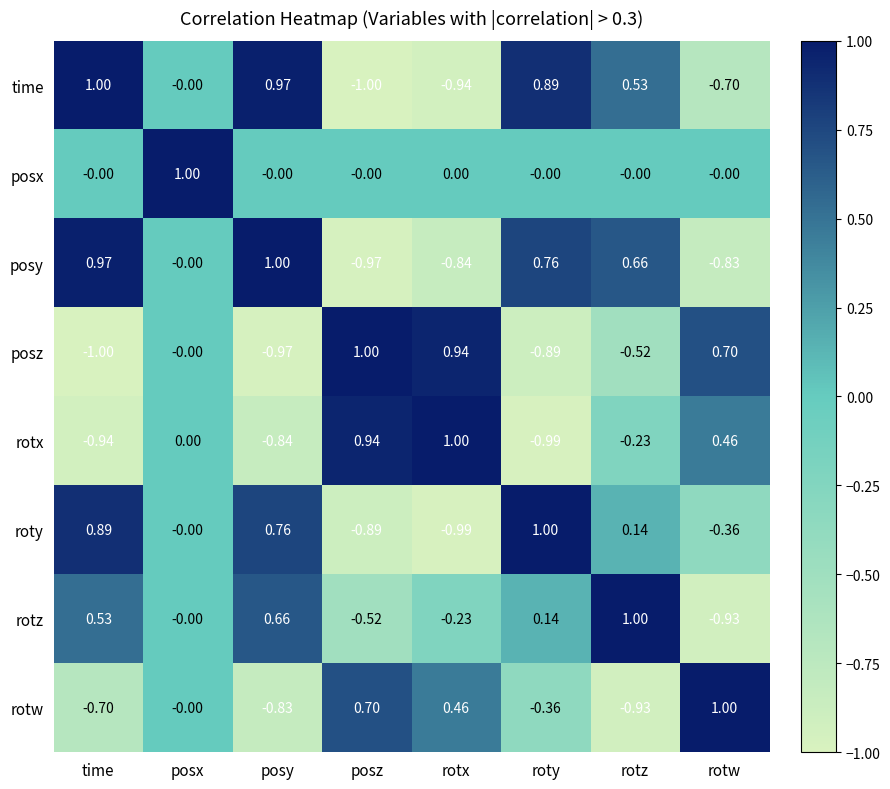

At which category is the sum across all series the highest?

posx